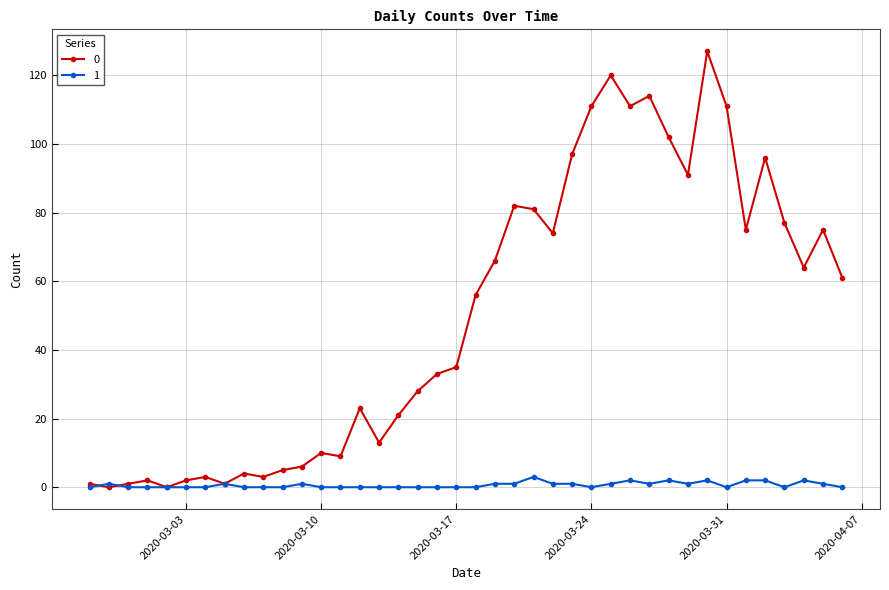

At how many categories does at least one series exceed 41?

20